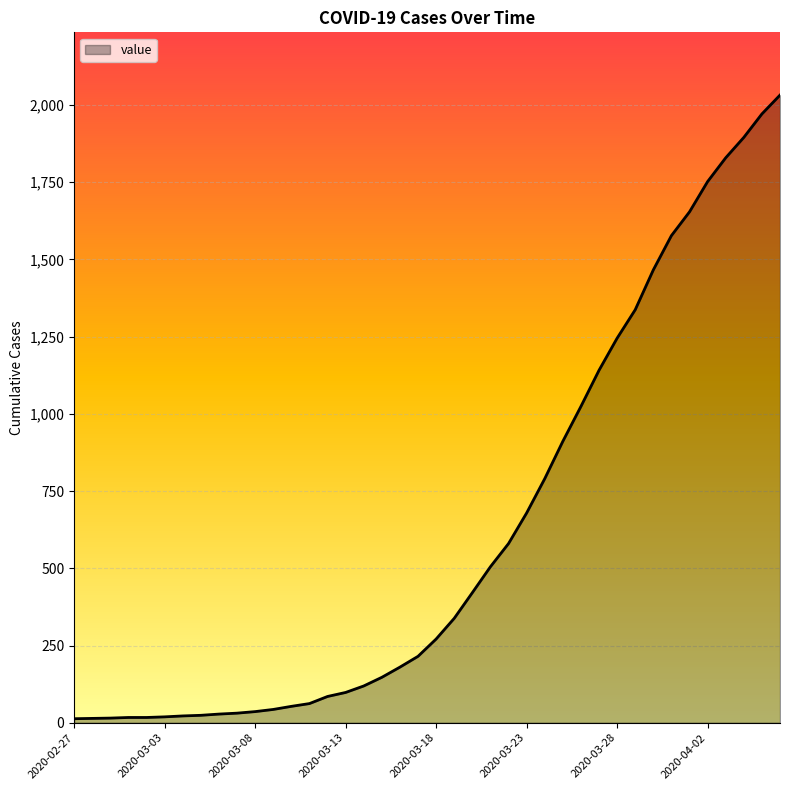

Does the chart have visible grid lines?

Yes